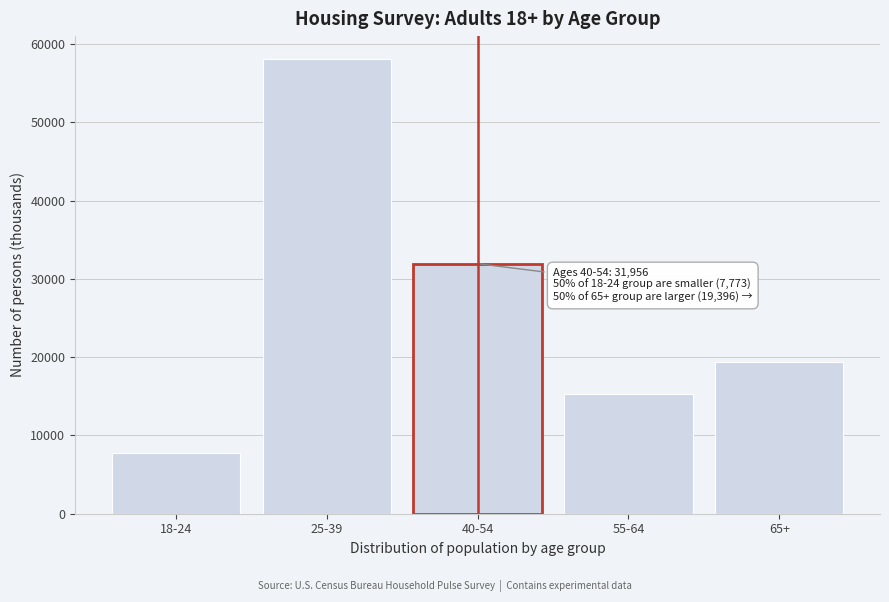

Reading left to right, list all the values displayed in this chart.

18-24=7773	25-39=58129	40-54=31956	55-64=15241	65+=19396